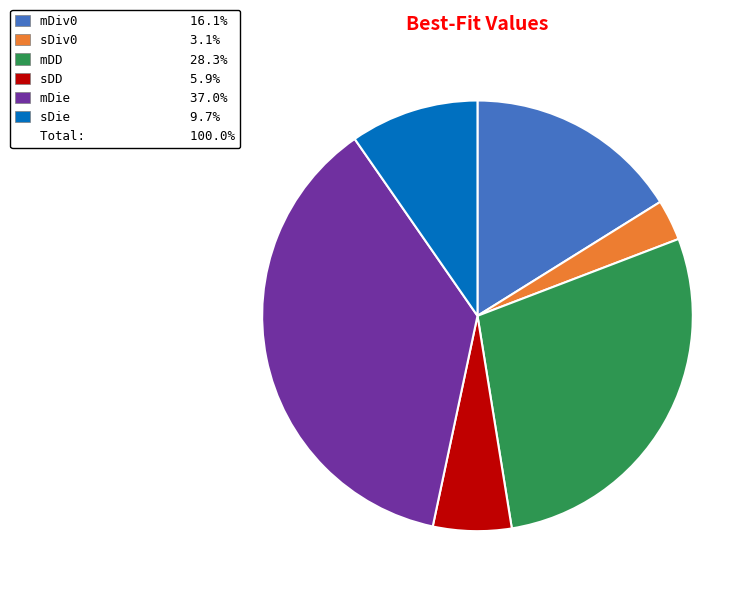

Does any single category account for the majority?

No